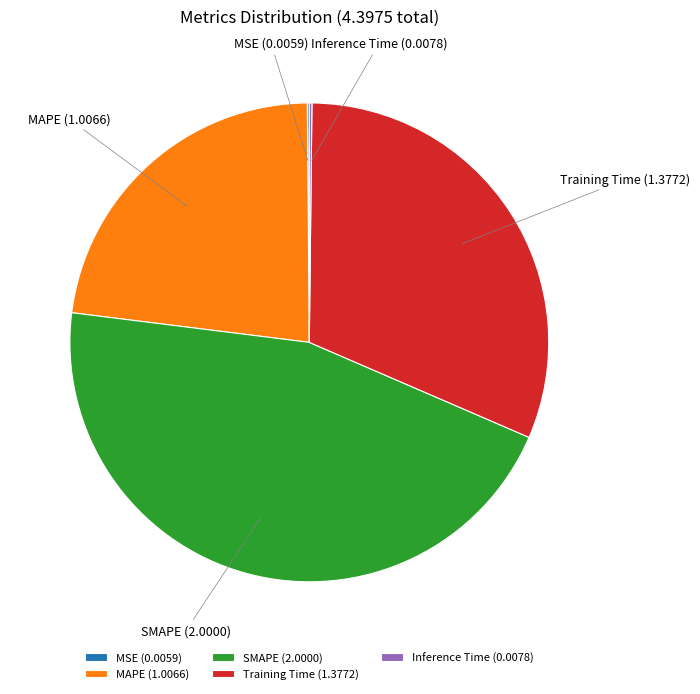

The SMAPE slice represents 31% of the pie. True or false?

False